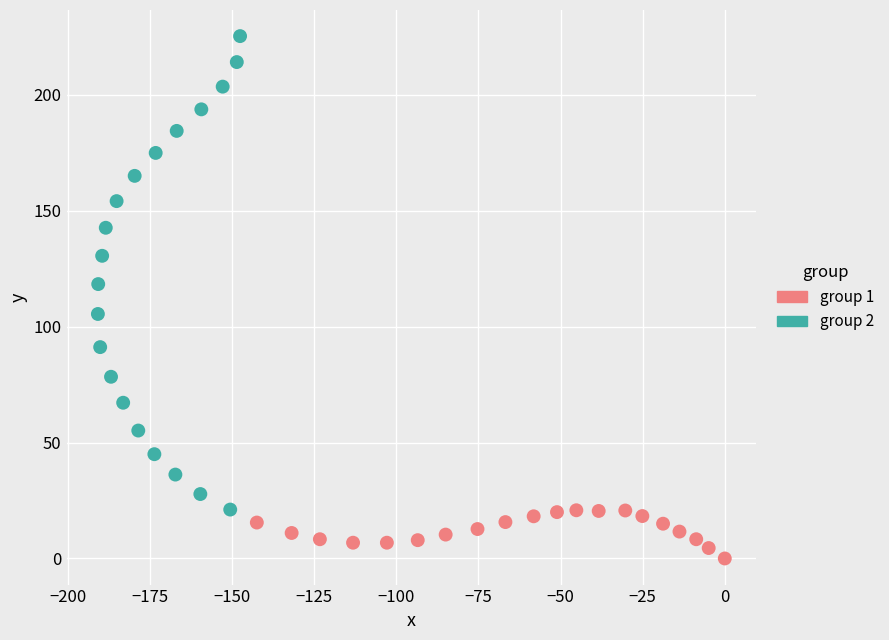

Which series reaches the minimum Y coordinate?

group 1